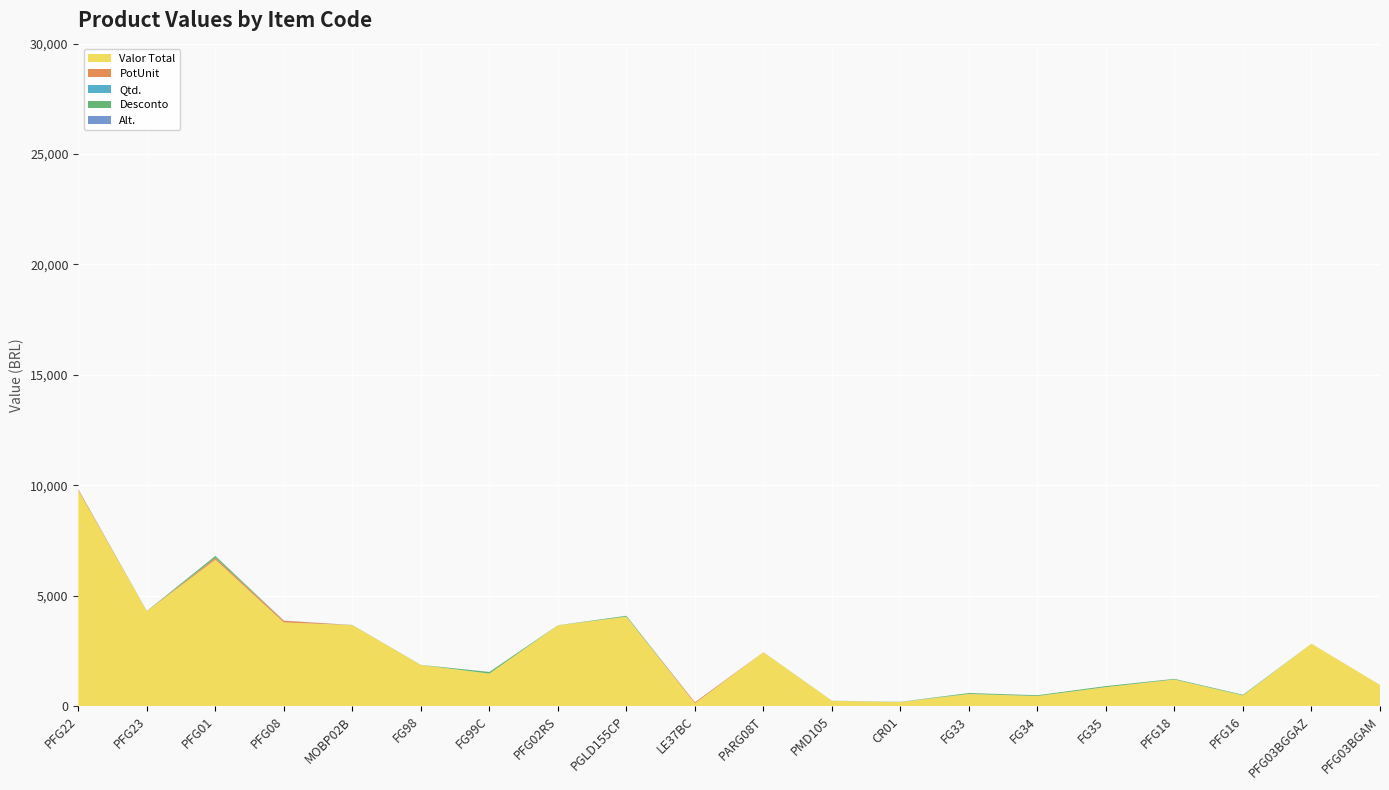

Reading left to right, list all the values displayed in this chart.

Valor Total: 9762.0	4290.0	6624.7	3781.2	3660.9	1853.3	1464.4	3650.7	4042.2	114.4	2434.4	234.0	178.8	540.4	447.9	851.9	1196.5	475.9	2818.9	951.5
PotUnit: 45.0	1.0	85.0	78.0	0.0	0.0	0.0	0.0	0.0	50.0	0.0	0.0	0.0	0.0	0.0	0.0	0.0	0.0	0.0	0.0
Qtd.: 1.0	1.0	1.0	1.0	1.0	1.0	1.0	1.0	1.0	1.0	1.0	4.0	10.0	1.0	1.0	1.0	2.0	2.0	1.0	1.0
Desconto: 9.0	9.0	85.0	3.0	3.0	5.0	75.0	3.0	39.0	0.0	0.0	0.0	0.0	43.0	36.0	46.0	28.0	28.0	0.0	0.0
Alt.: 1.0	0.0	1.0	1.0	3.0	0.0	0.0	1.0	2.0	0.0	1.0	0.0	0.0	0.0	0.0	0.0	0.0	0.0	0.0	0.0